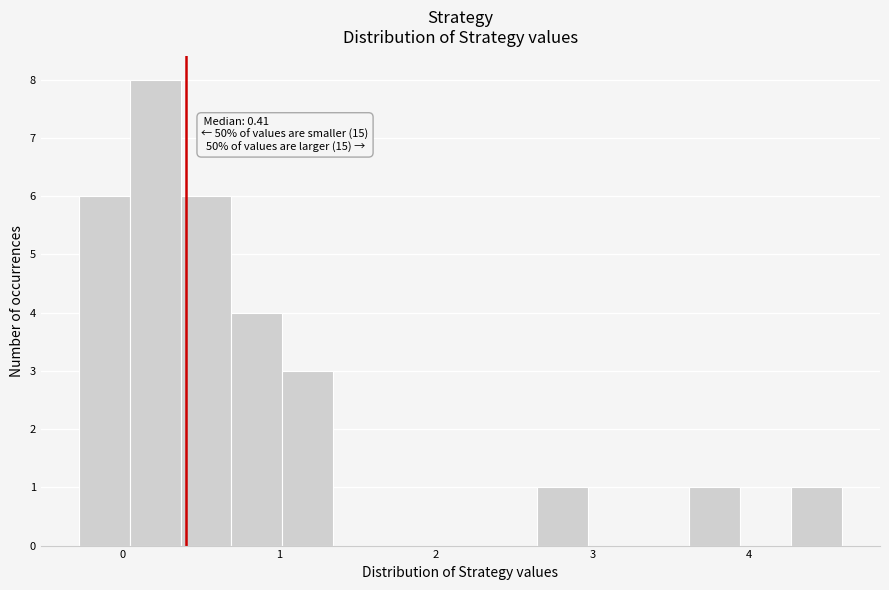

Around what value on the x-axis is the tallest bar? Give the approximate position of its centre, as read against the axis.

0.2